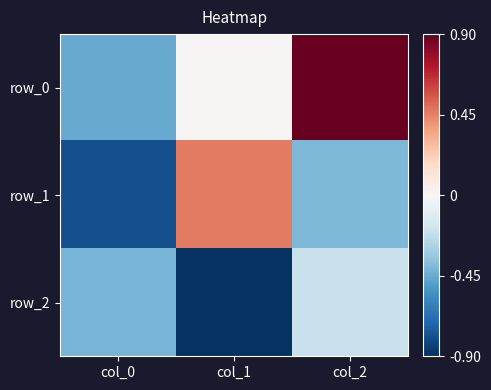

At which category is the sum across all series the highest?

col_2